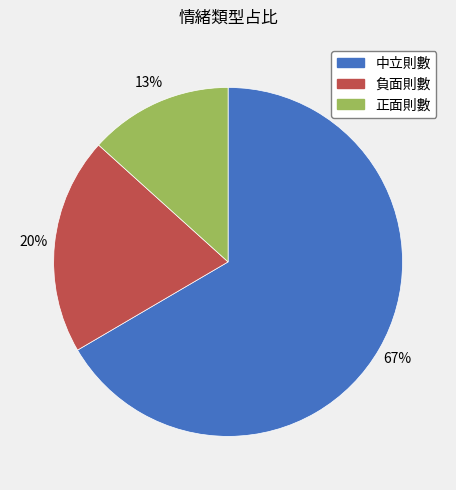

Do 正面則數 and 負面則數 together represent more than half of the pie?

No